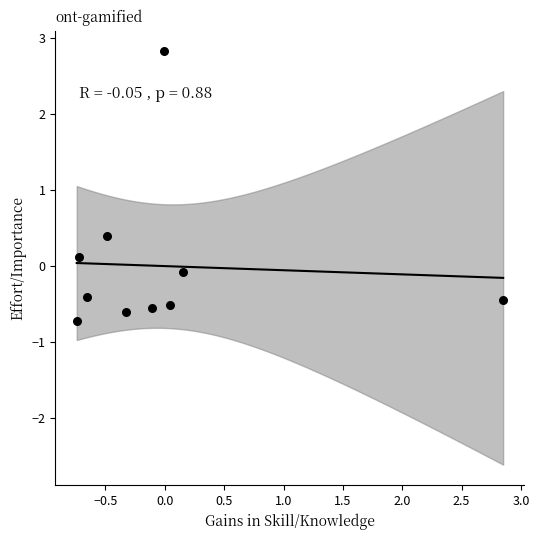

What is the range of X values (max minus min)?

3.6